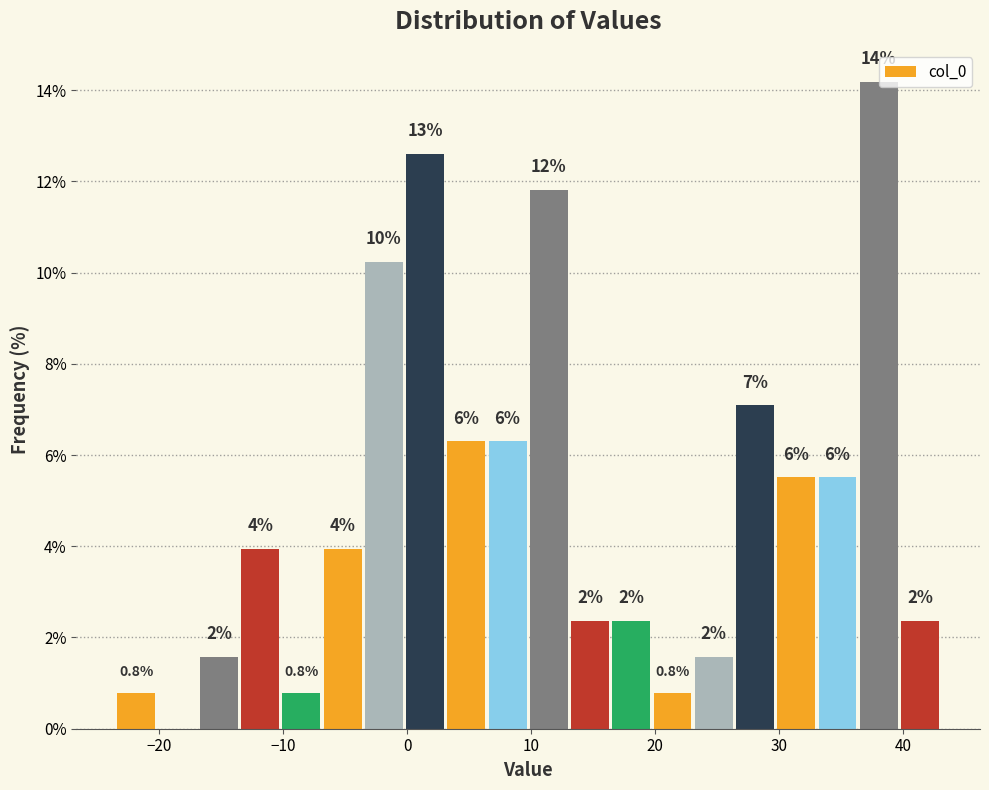

Read against the x-axis, roughly where is the centre of the tallest bar?

38